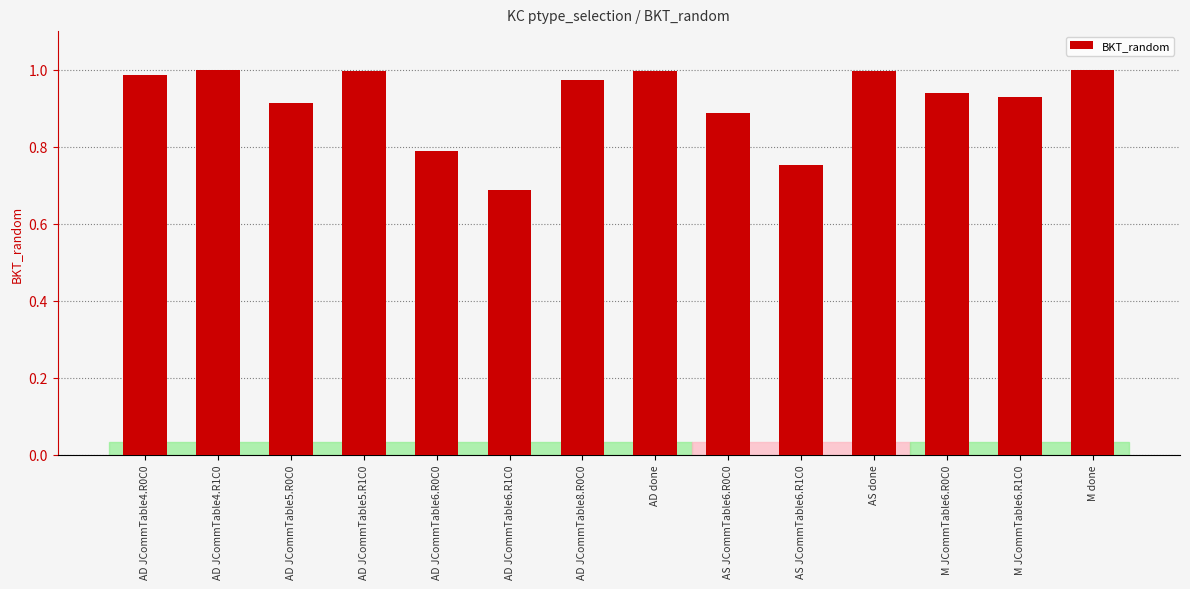

What is the label of the 8th bar from the left?

AD done